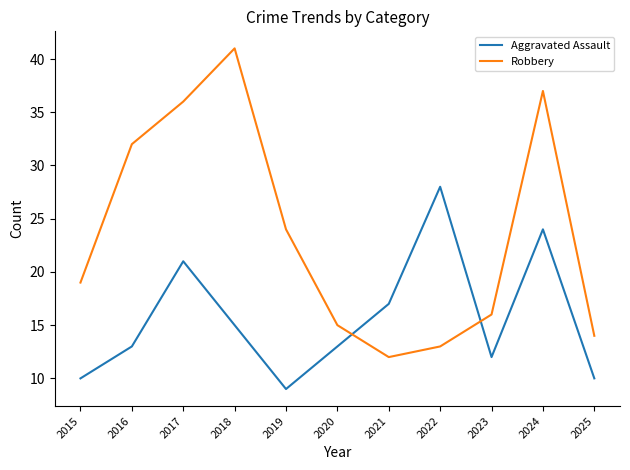

List the series in order of their peak value, highest first.

Robbery, Aggravated Assault